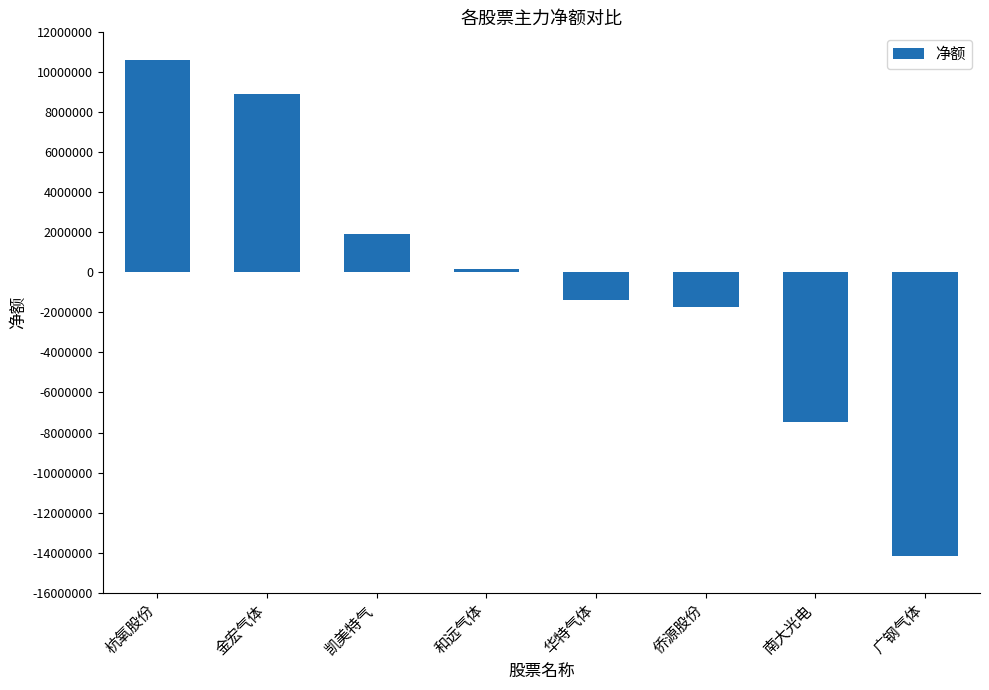

What is the change in value from 凯美特气 to 华特气体?

-3292431